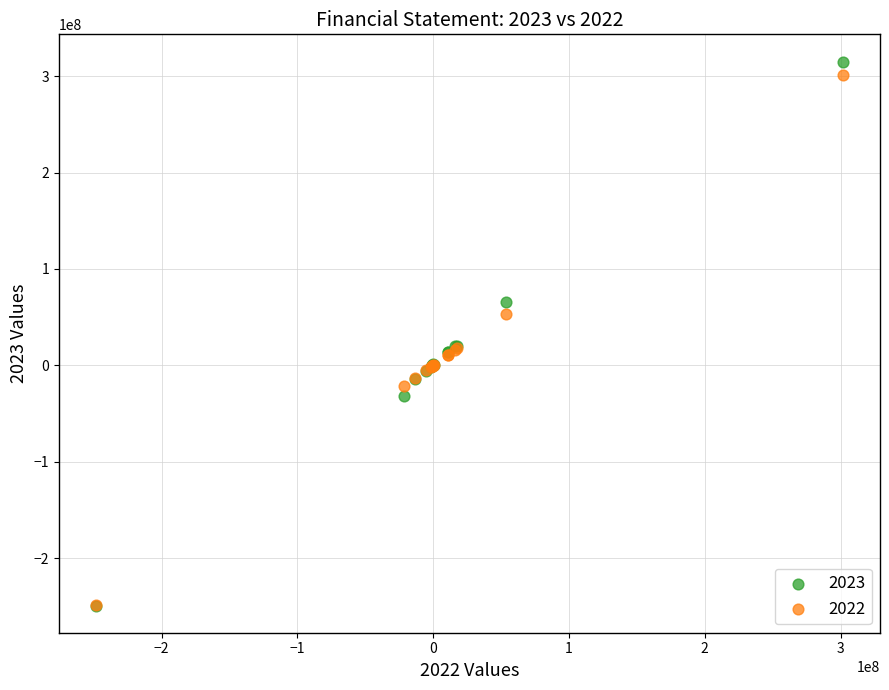

Which series has the largest Y range (max minus min)?

2023